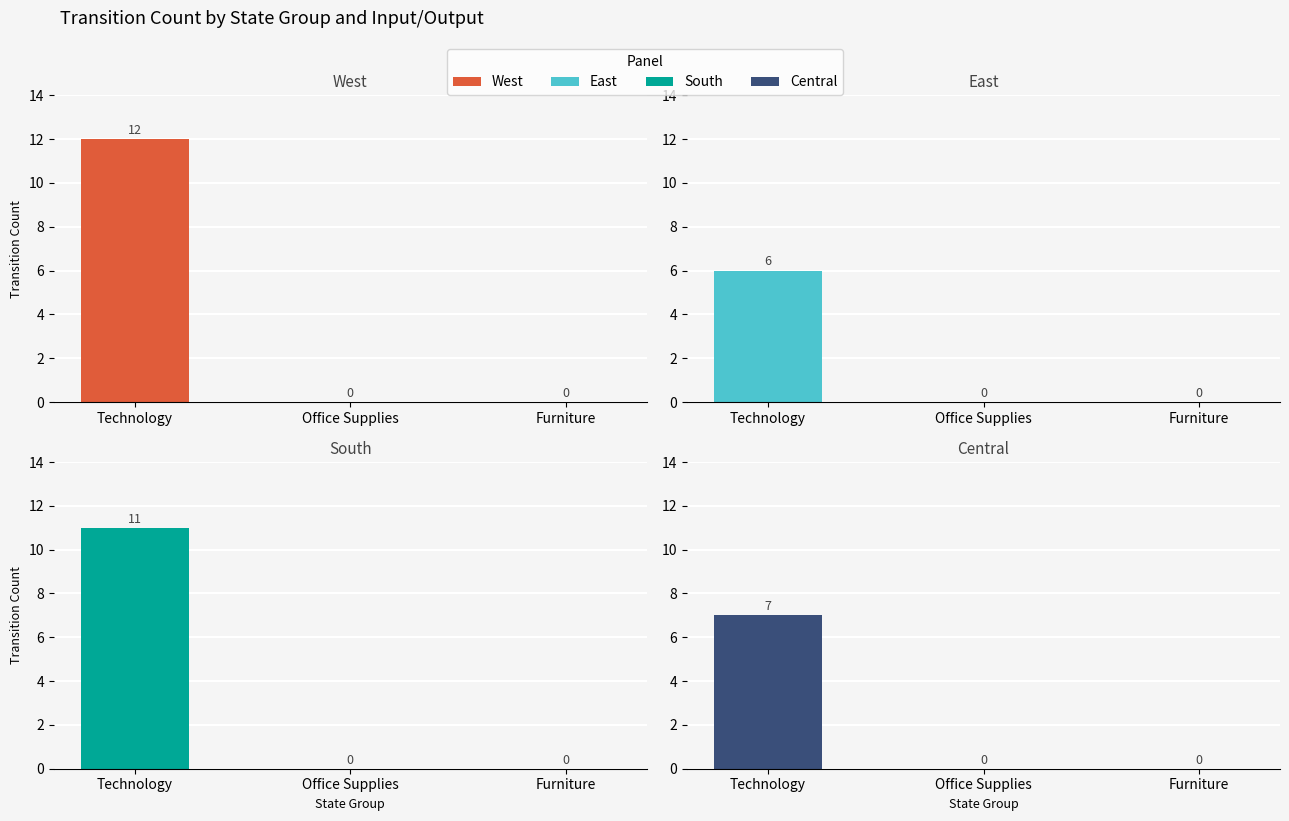

Rank the categories by Central value from lowest to highest.

Office Supplies, Furniture, Technology